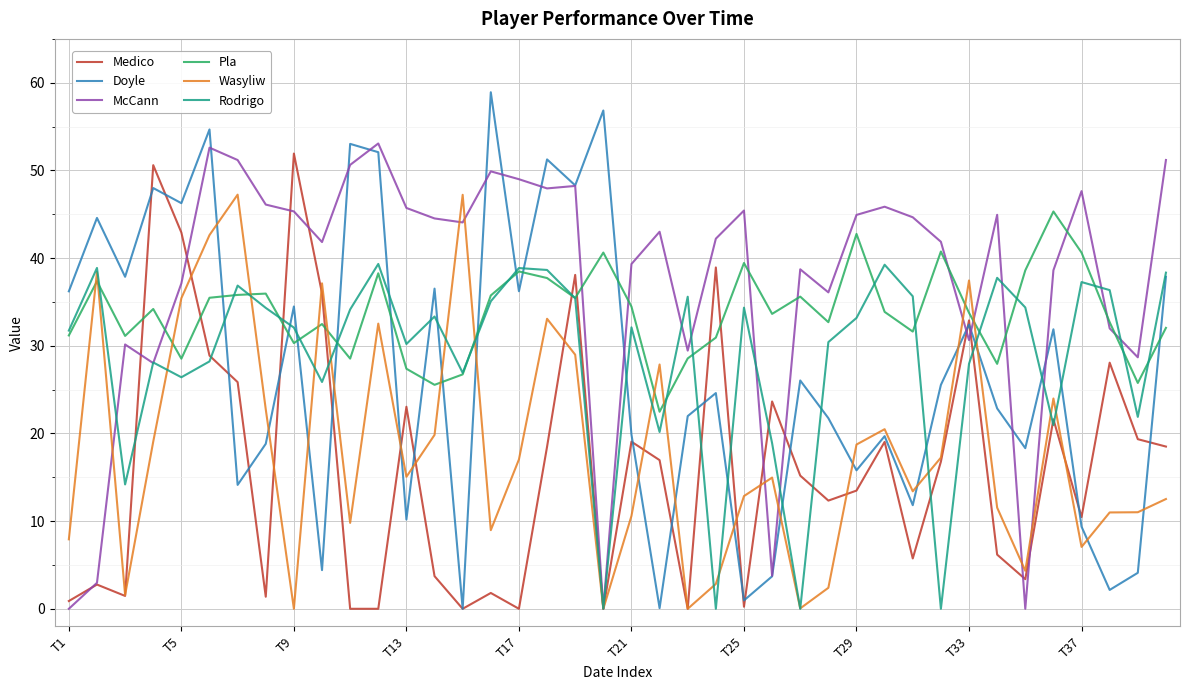

Which series has the widest spread of values?

Doyle